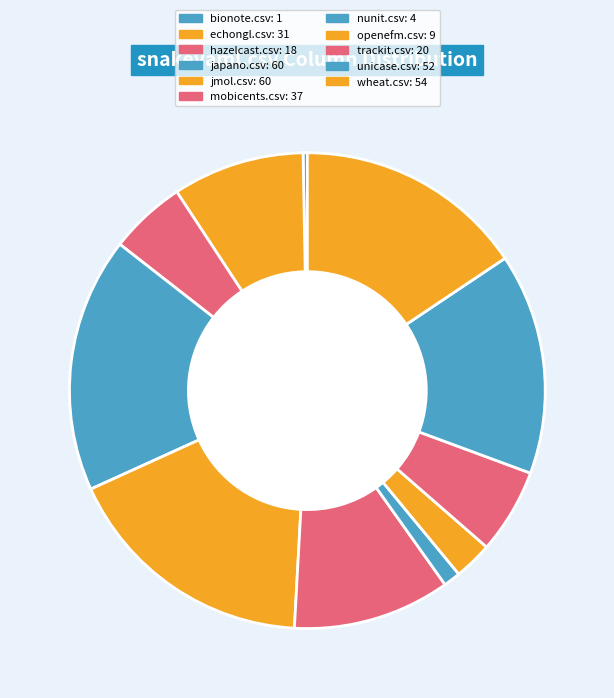

To the nearest percent, what is the difference between the largest and smallest slice percentages?

17%